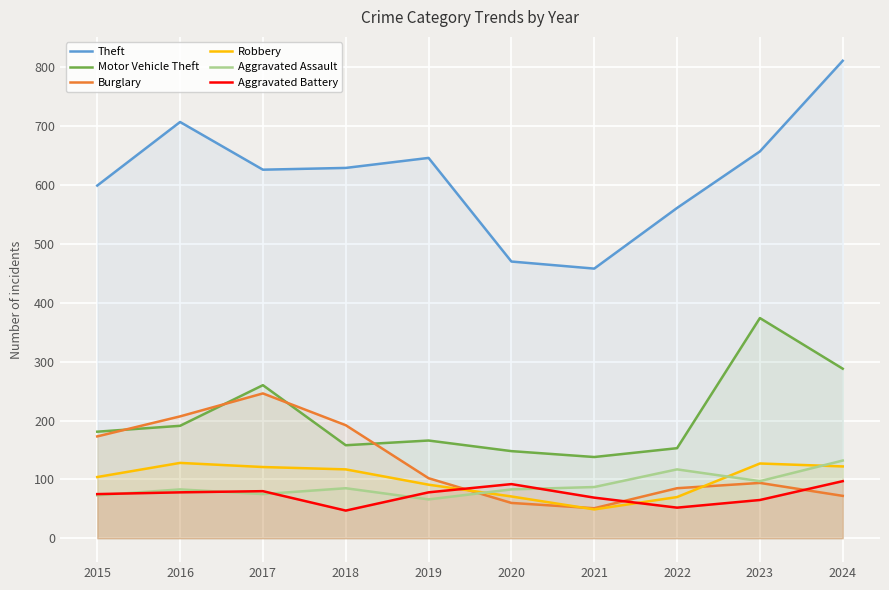

Rank the series by their maximum value, from lowest to highest.

Aggravated Battery, Robbery, Aggravated Assault, Burglary, Motor Vehicle Theft, Theft